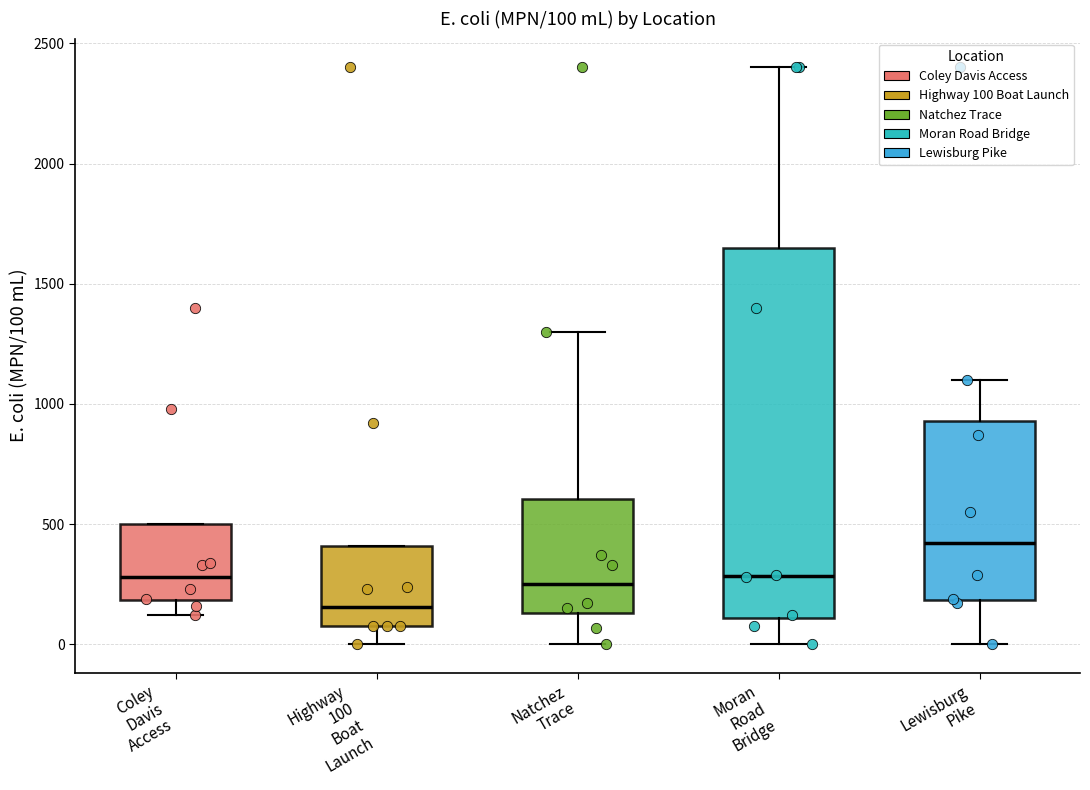

Which box has the highest median line?

Lewisburg Pike